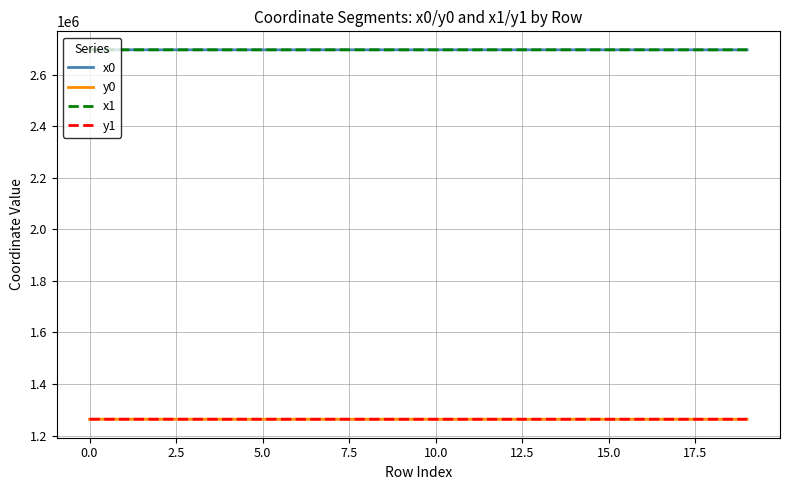

True or false: x0 and y1 intersect in this chart.

False